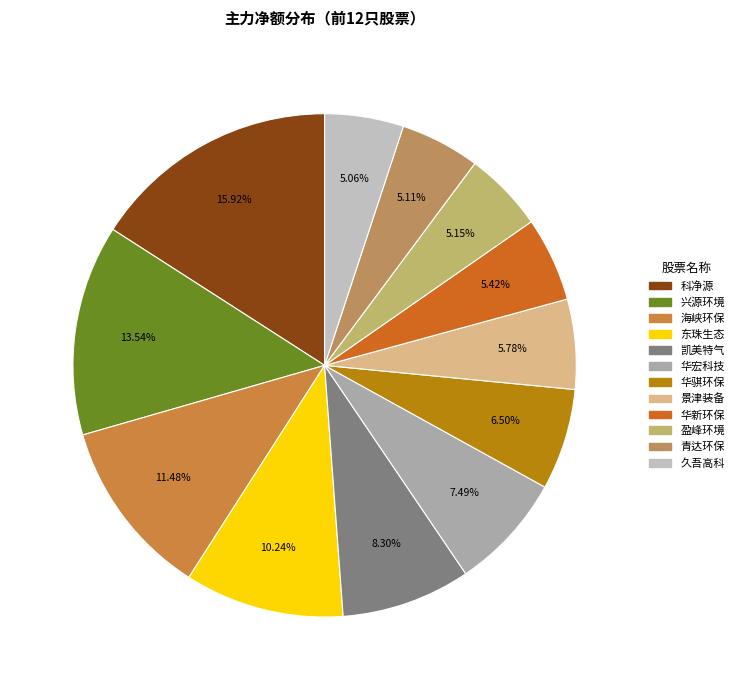

The 华新环保 slice represents 1% of the pie. True or false?

False